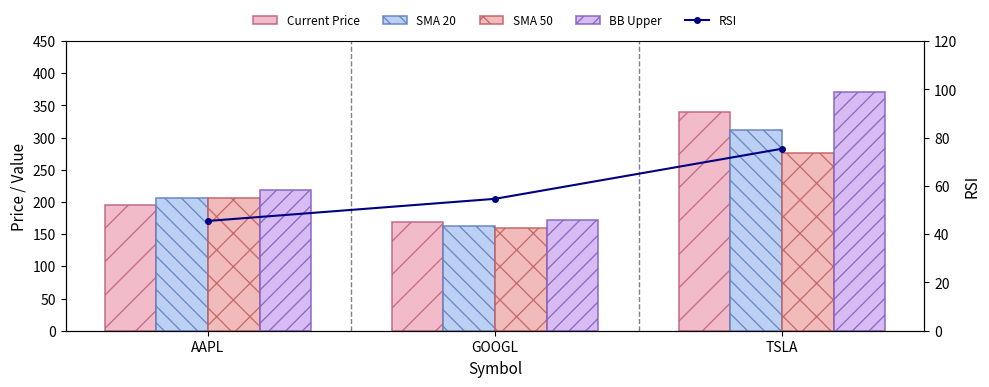

What is the difference between the Current Price values at TSLA and AAPL?

144.1